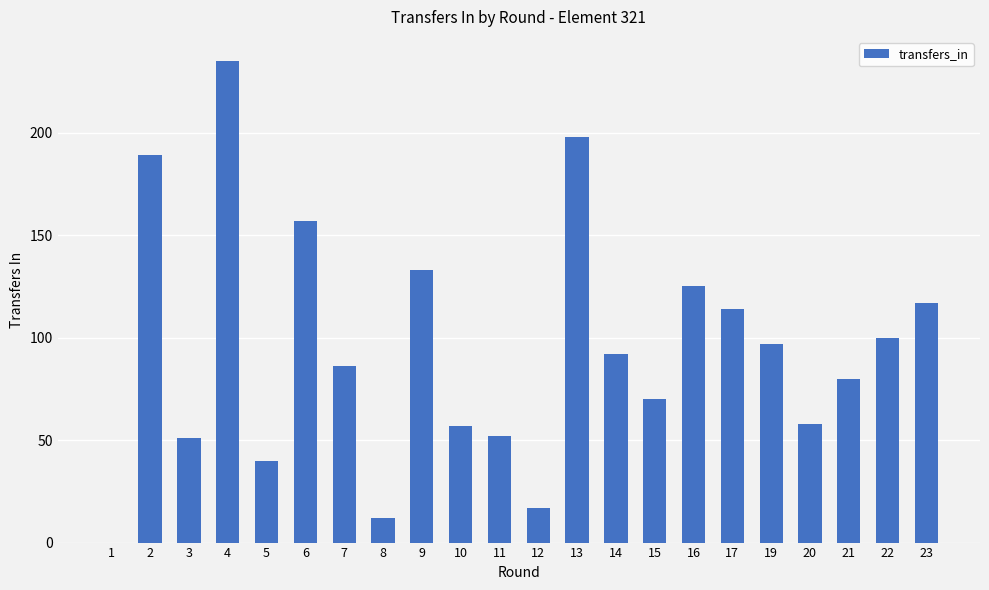

Are the bars horizontal?

No